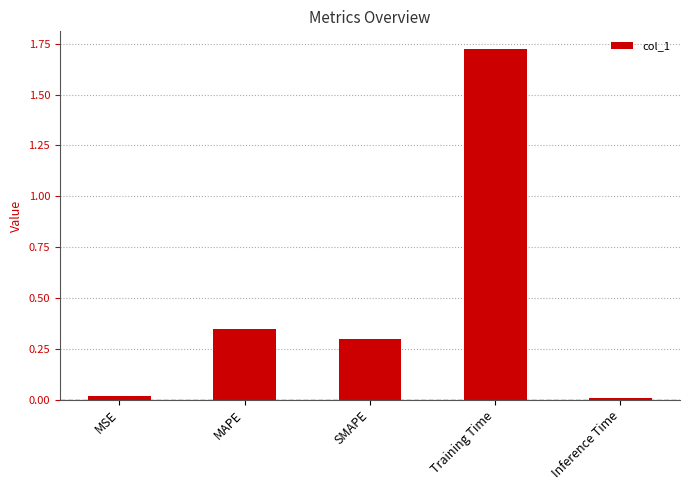

What is the difference between the values at MAPE and Training Time?

1.4